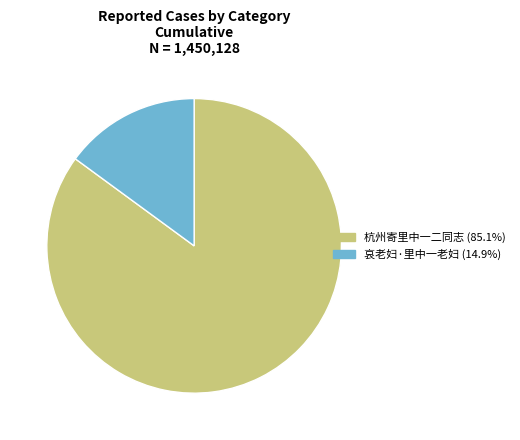

Count the number of slices in the pie.

2